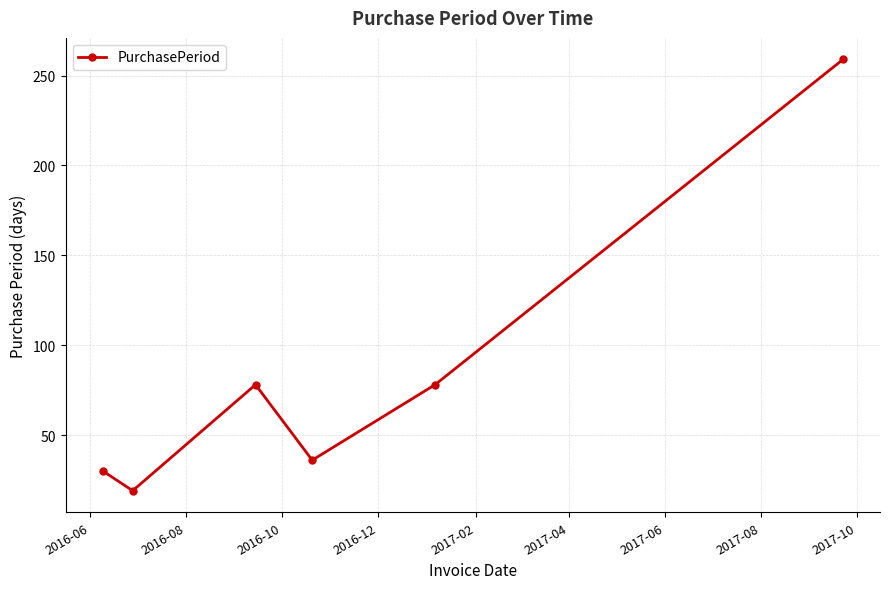

How many points are lower than both their immediate neighbors (excluding endpoints)?

2